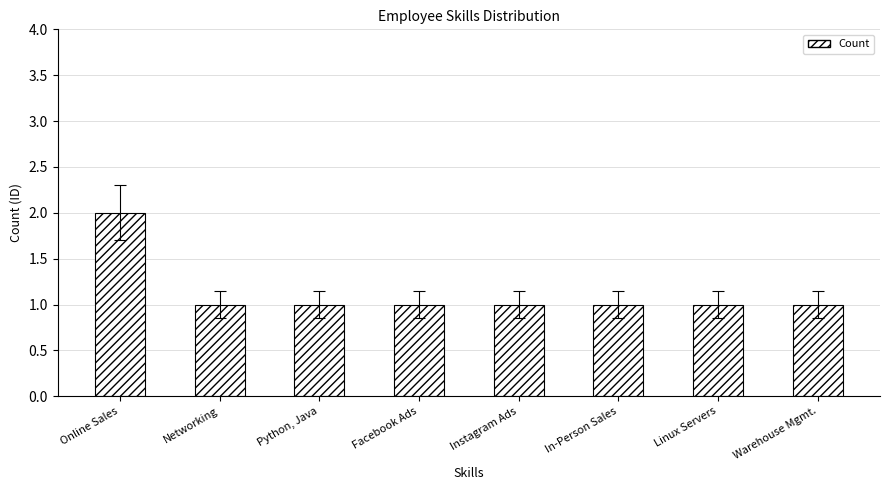

How many values are between 1 and 2?

8